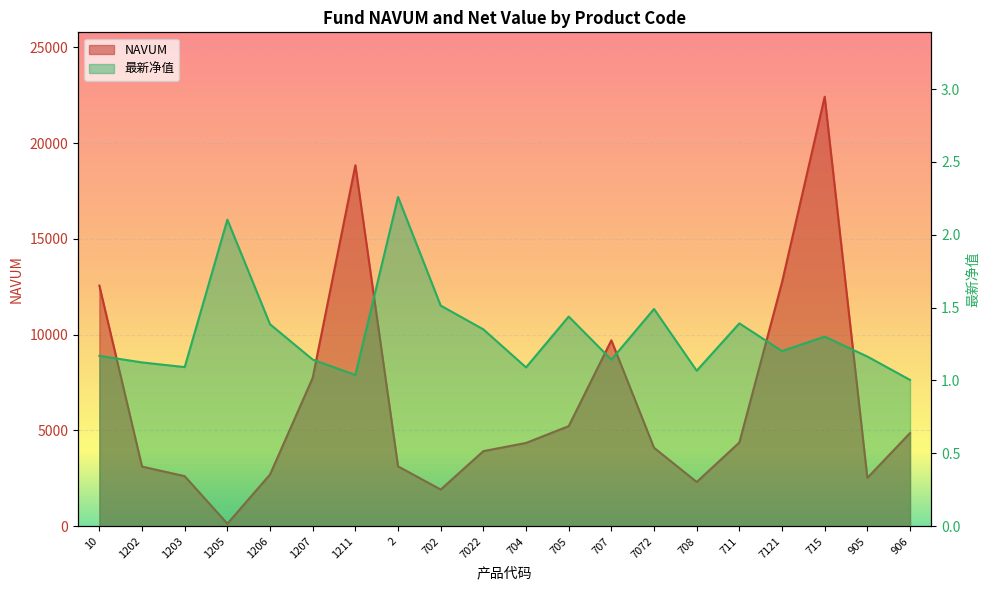

Where is 最新净值 nearest to the value 1?

906